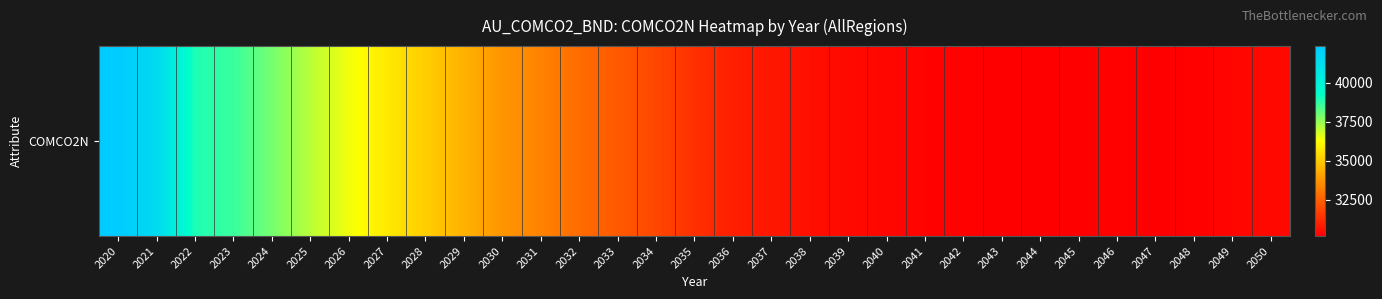

Where does the data first go above 31309?

2020